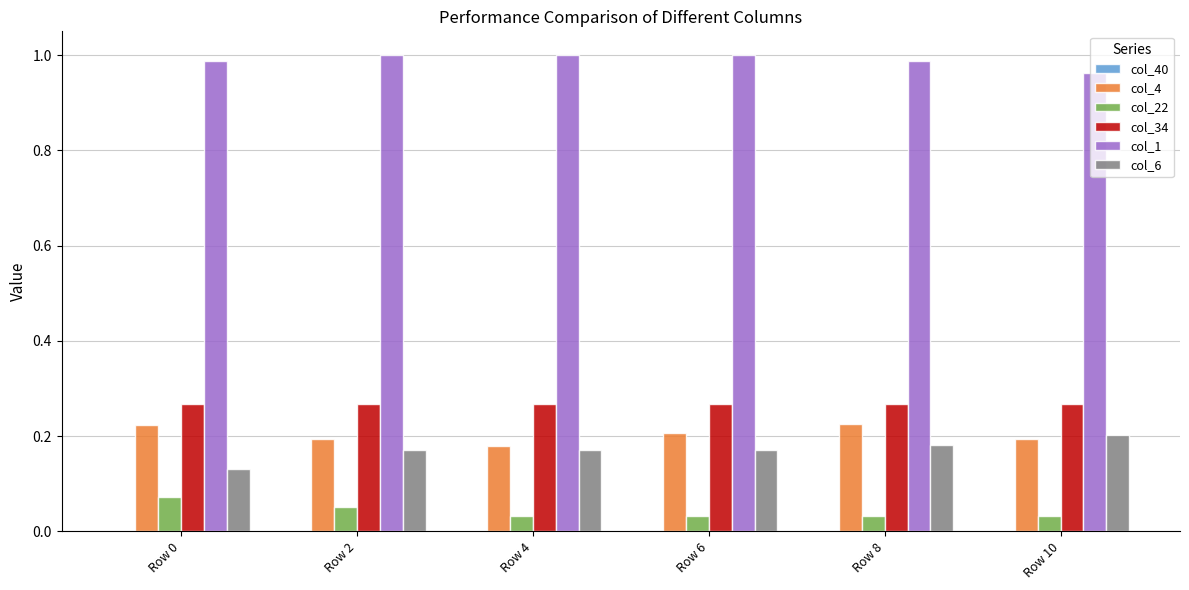

How many bars are there in total?

30